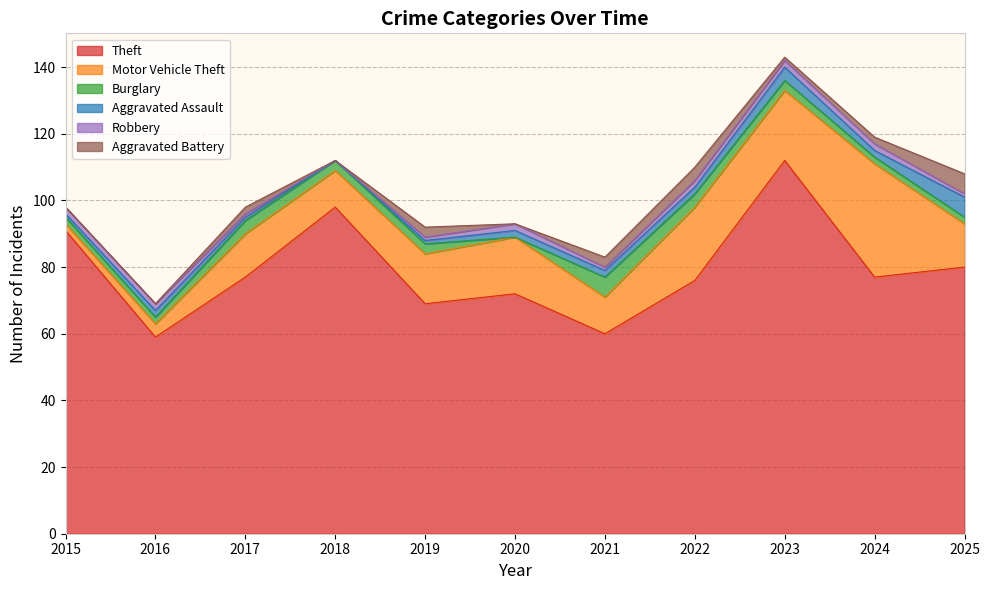

Does the chart display data point markers on the line(s)?

No